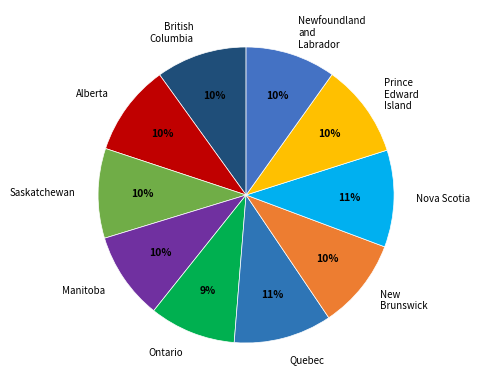

To the nearest percent, what is the difference between the New Brunswick and Nova Scotia slice percentages?

1%